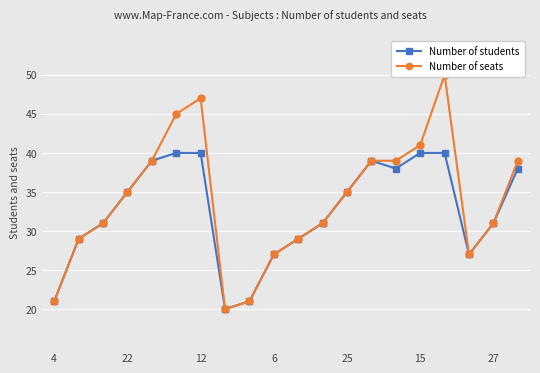

How many values in the Number of students series are below 35?

10